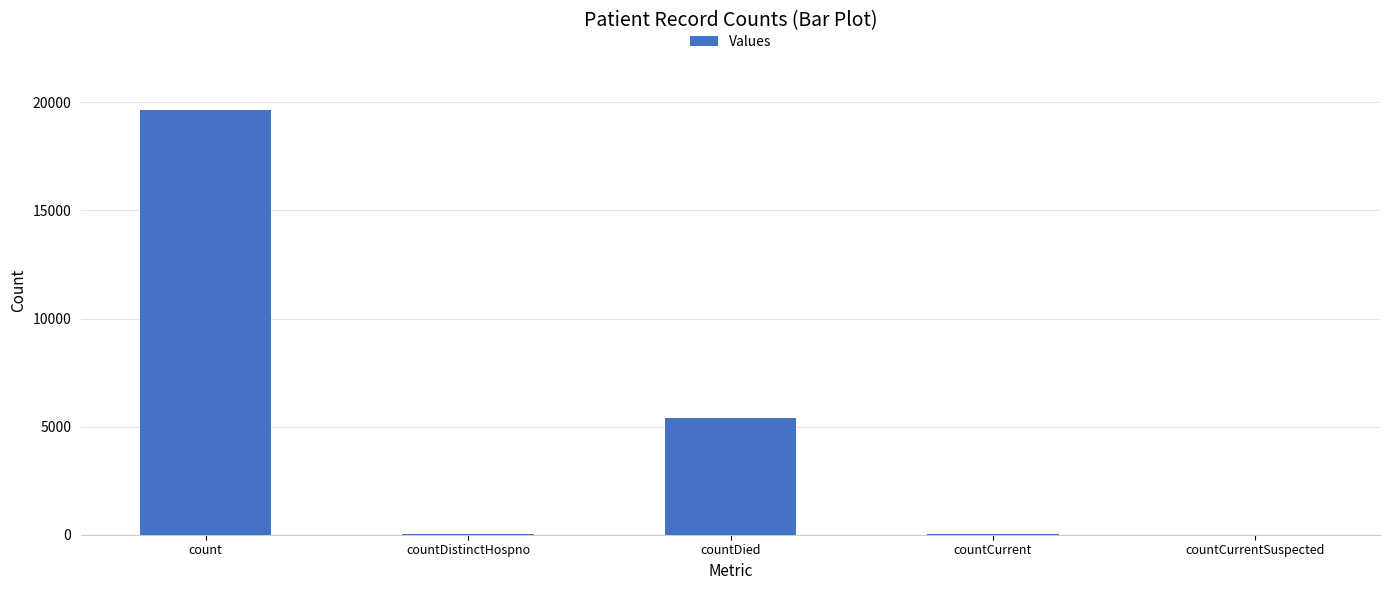

Is it true that the value at countCurrentSuspected is 8861?

False